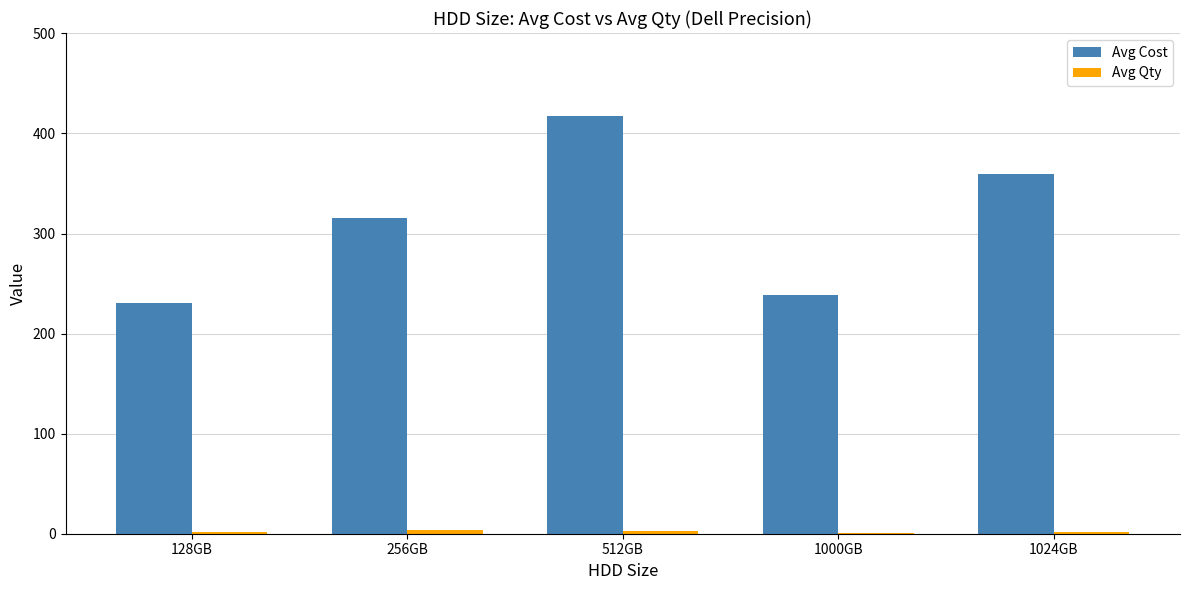

The value of Avg Cost at 512GB is 611. True or false?

False